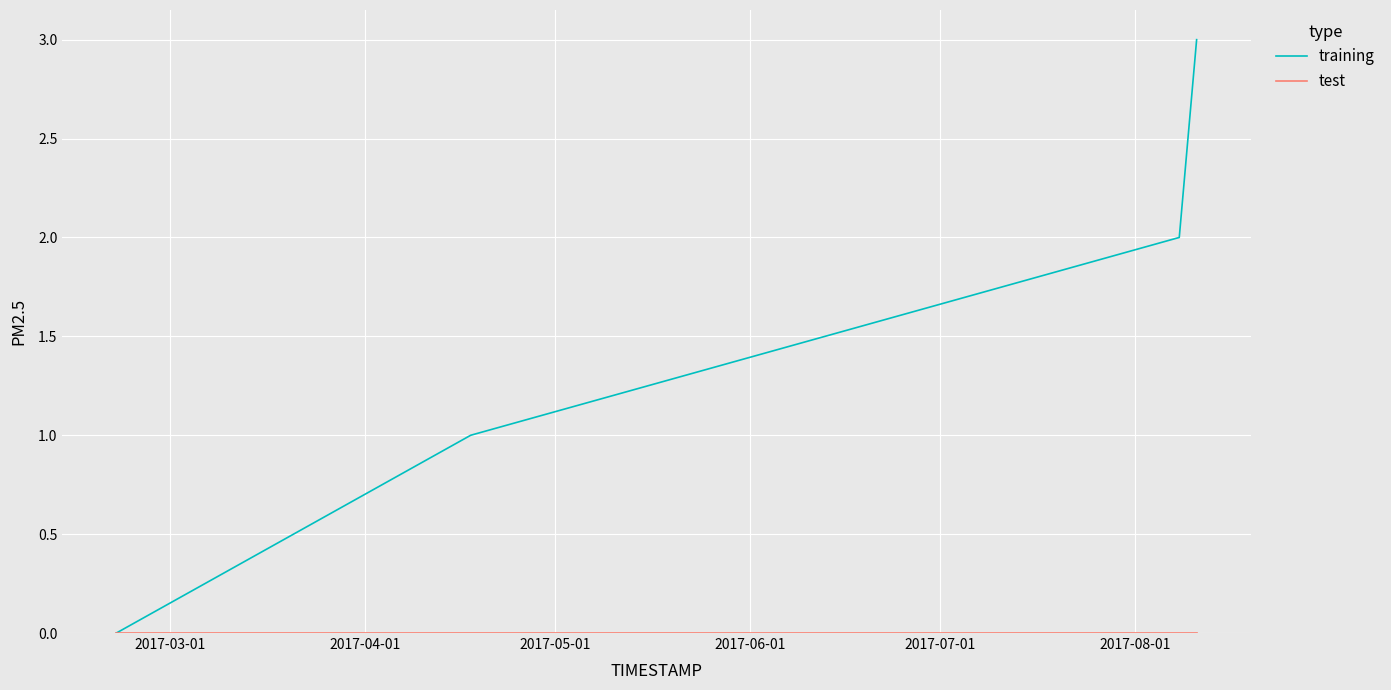

Which series has the widest spread of values?

training